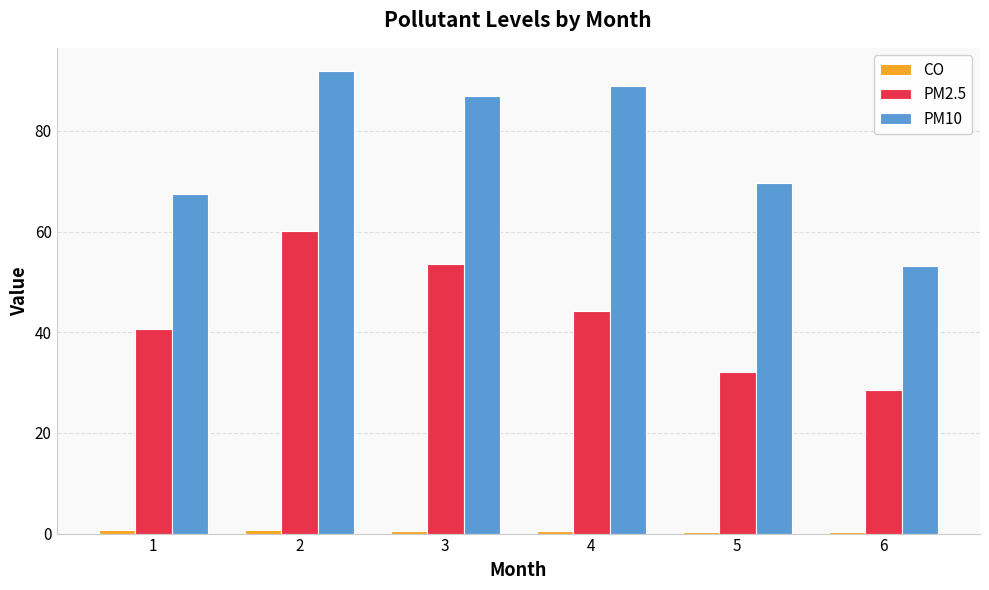

What is the greatest value displayed?

91.9